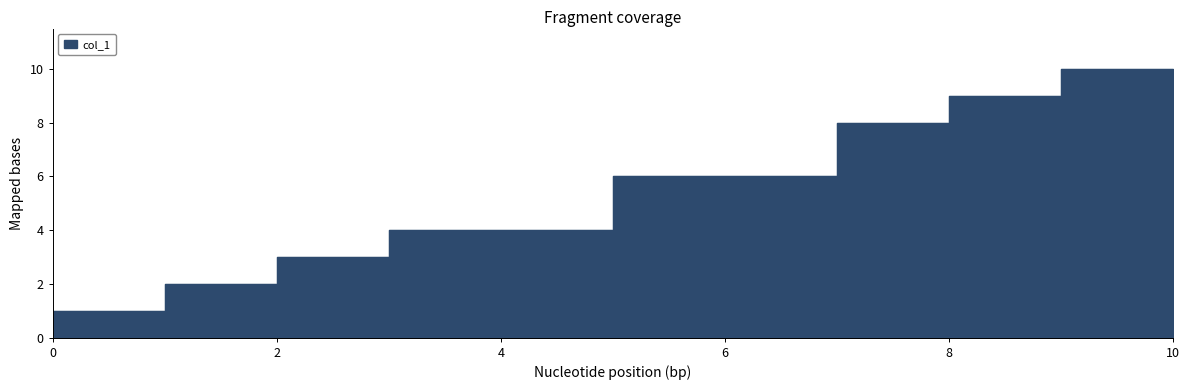

Reading left to right, what are all the values shown in this chart?

1	2	3	4	6	8	9	10	10